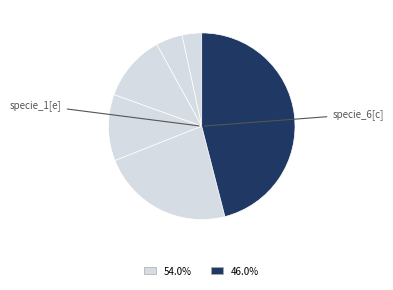

Does any single category account for the majority?

No